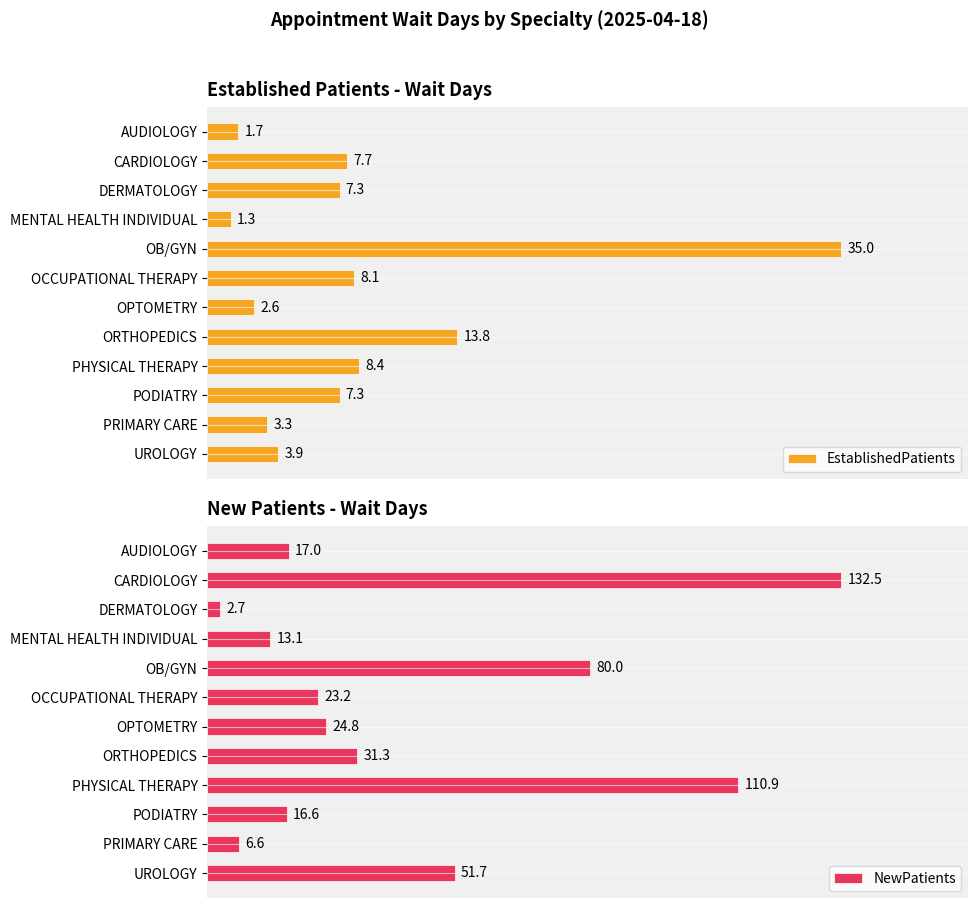

Where is EstablishedPatients nearest to the value 18?

ORTHOPEDICS